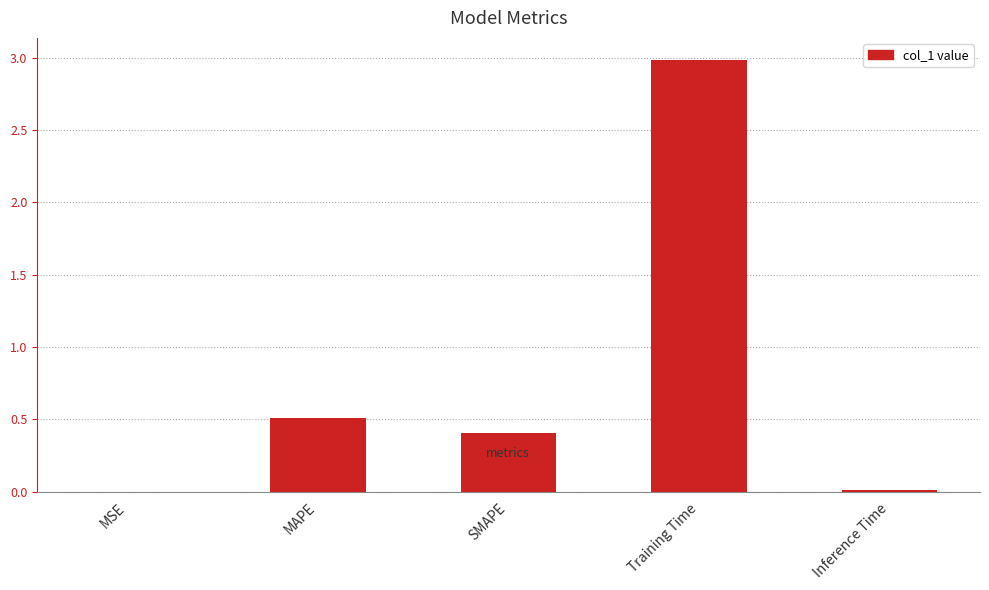

The chart shows a value of 0.2 at SMAPE. True or false?

False